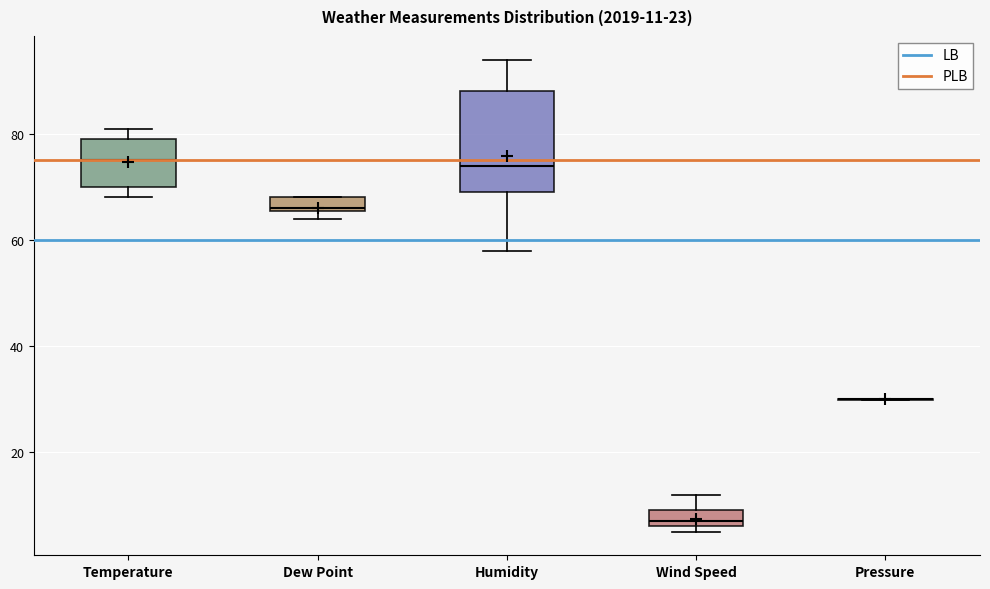

Which box is the tallest, from its lower edge to its upper edge?

Humidity